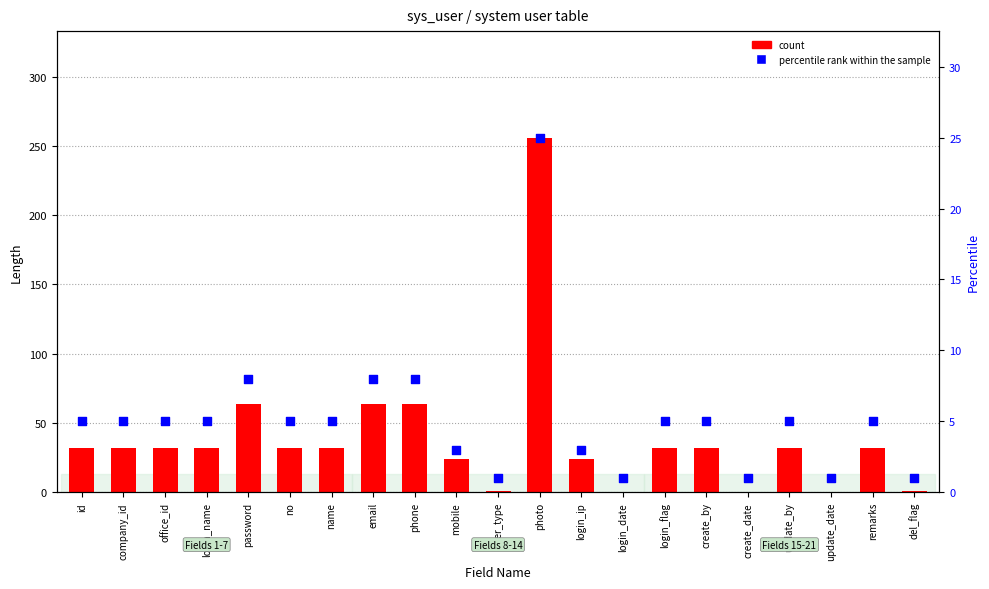

At how many categories does at least one series exceed 44?

4